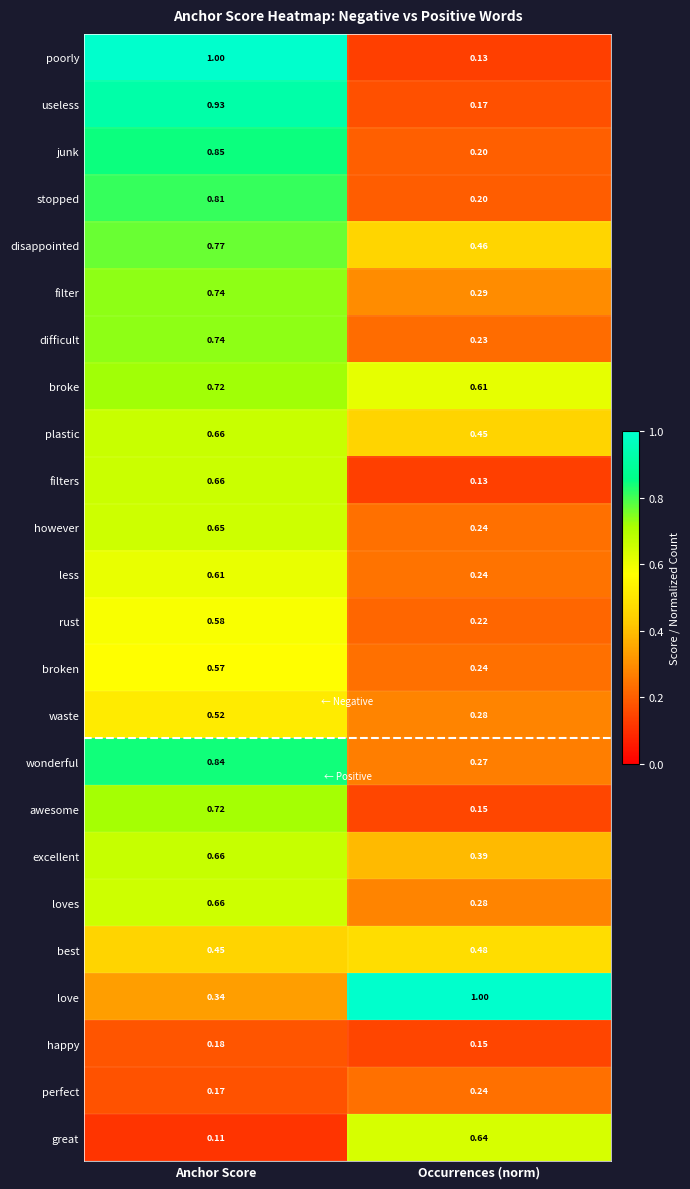

At which category does the chart reach its minimum across all series?

Anchor Score